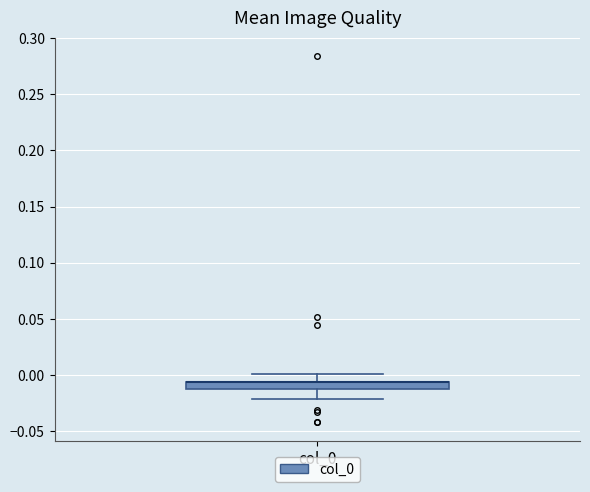

Where is the lower edge of the box for col_0 on the y-axis? The values are not printed on the chart, so give them approximately, as read against the axis.

-0.010